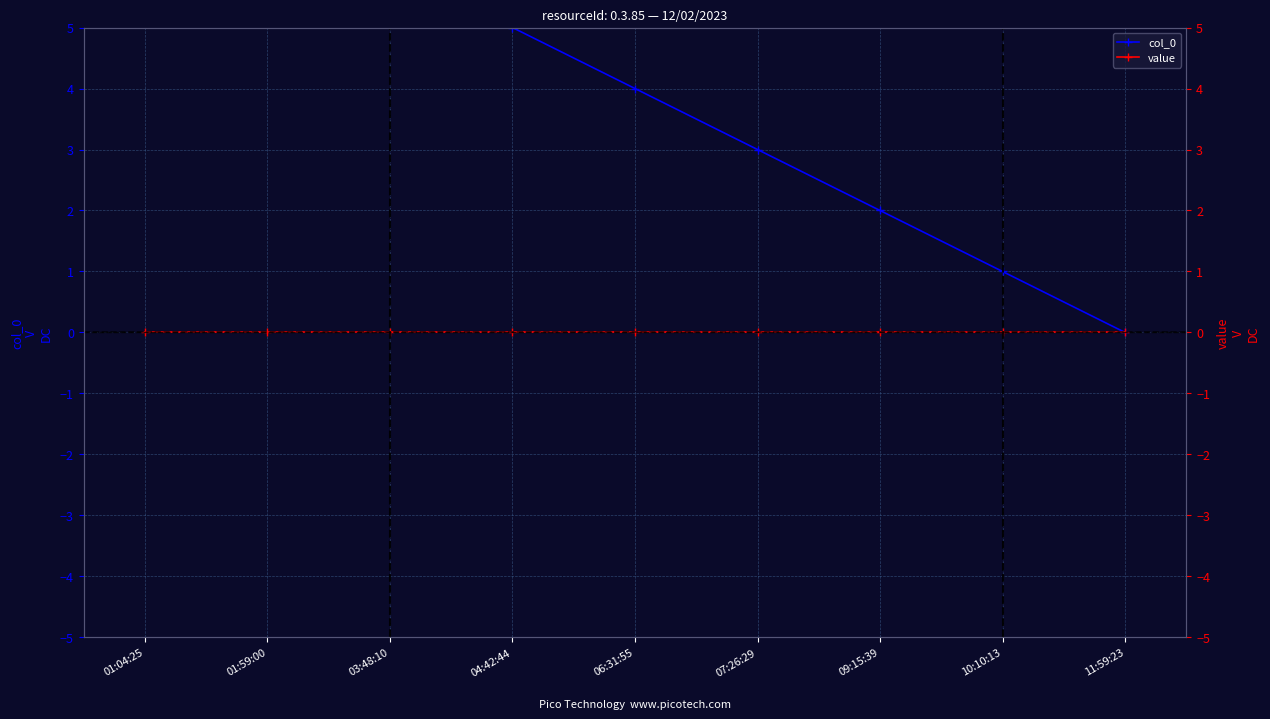

Which series has the largest range (max minus min)?

col_0